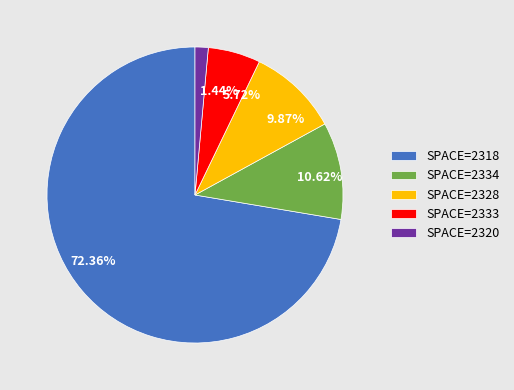

Is there any slice that represents more than half of the pie?

Yes